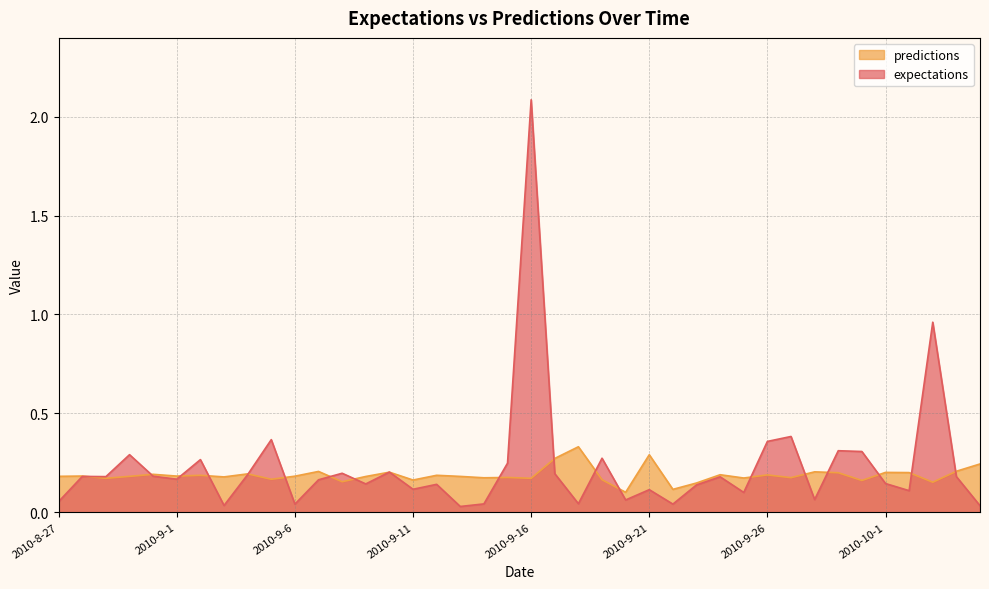

True or false: predictions has more than 0 interior local peaks.

True